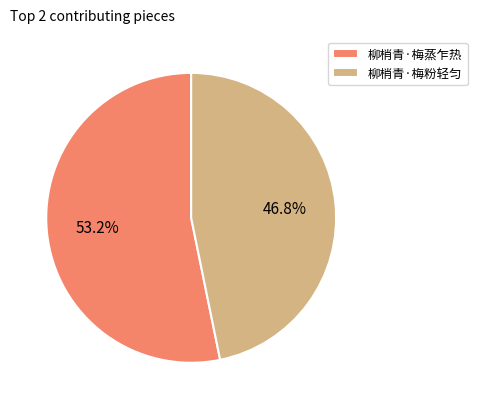

Which slice is the smallest?

柳梢青·梅粉轻匀